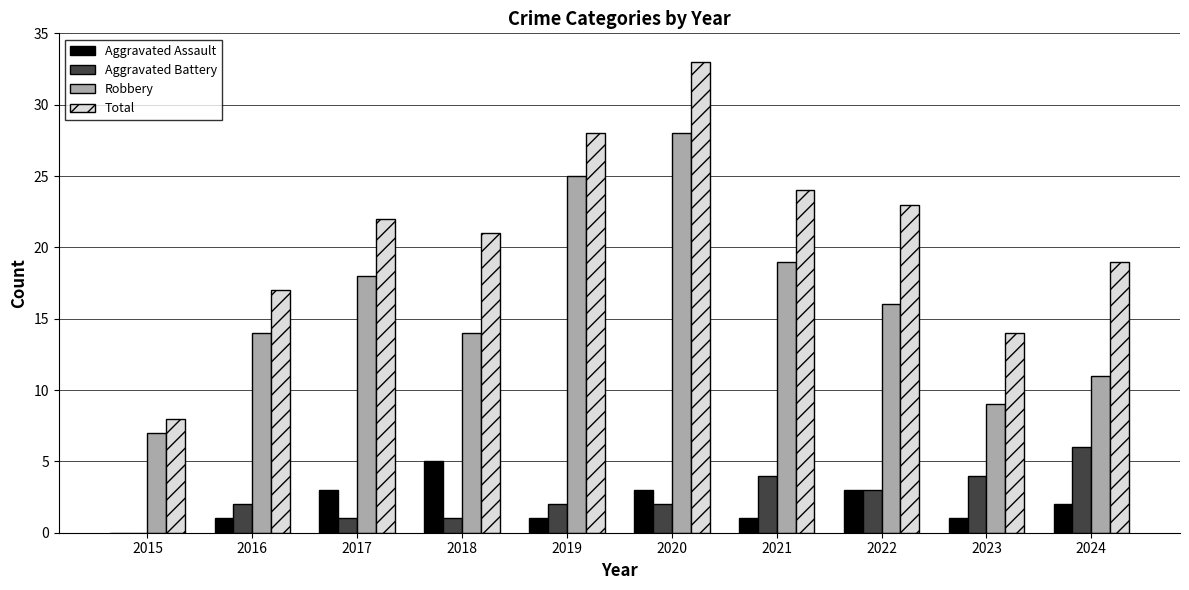

Reading left to right, transcribe all the data shown in this chart.

Aggravated Assault: 0	1	3	5	1	3	1	3	1	2
Aggravated Battery: 0	2	1	1	2	2	4	3	4	6
Robbery: 7	14	18	14	25	28	19	16	9	11
Total: 8	17	22	21	28	33	24	23	14	19